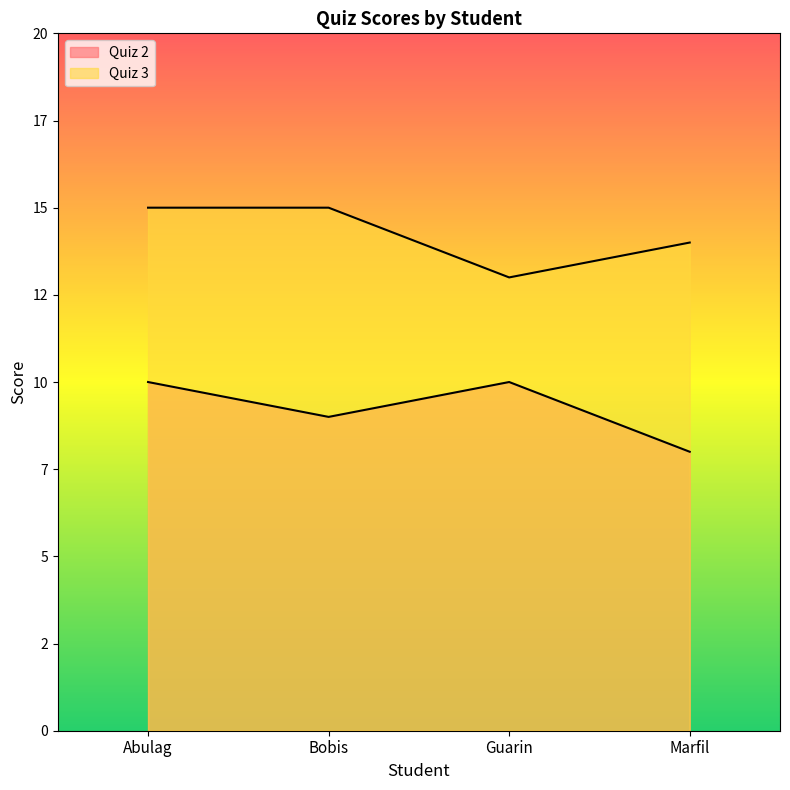

What is the difference between the maximum and second lowest values in the Quiz 2 series?

1